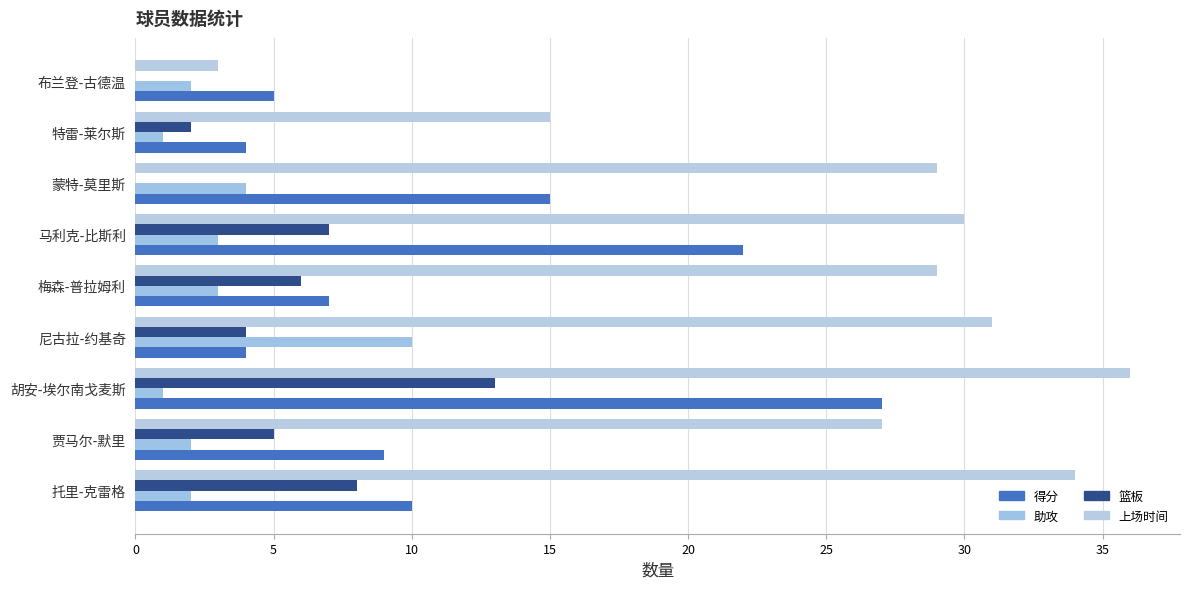

How many categories are shown in the chart?

9